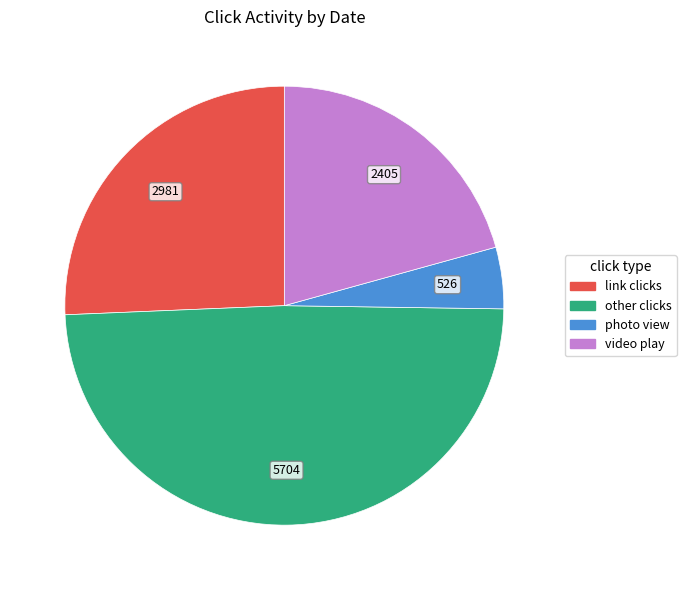

Does any single category account for the majority?

No